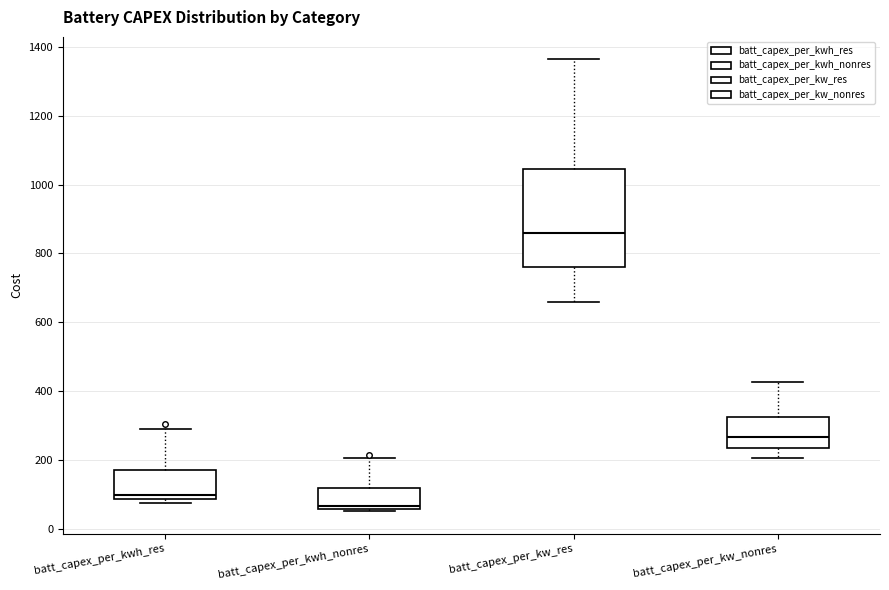

Reading left to right, transcribe this box plot: for each box, give where its median line is, the range the box spans, and where its two whiskers end, as read against the y-axis. The values are not printed on the chart, so give them approximately, as read against the axis.

batt_capex_per_kwh_res: median 100, box 80 to 180, whiskers 80 (just below the box's lower edge) to 300
batt_capex_per_kwh_nonres: median 60 (just above the box's lower edge), box 60 to 120, whiskers 60 (just below the box's lower edge) to 200
batt_capex_per_kw_res: median 860, box 760 to 1040, whiskers 660 to 1360
batt_capex_per_kw_nonres: median 260, box 240 to 320, whiskers 200 to 420